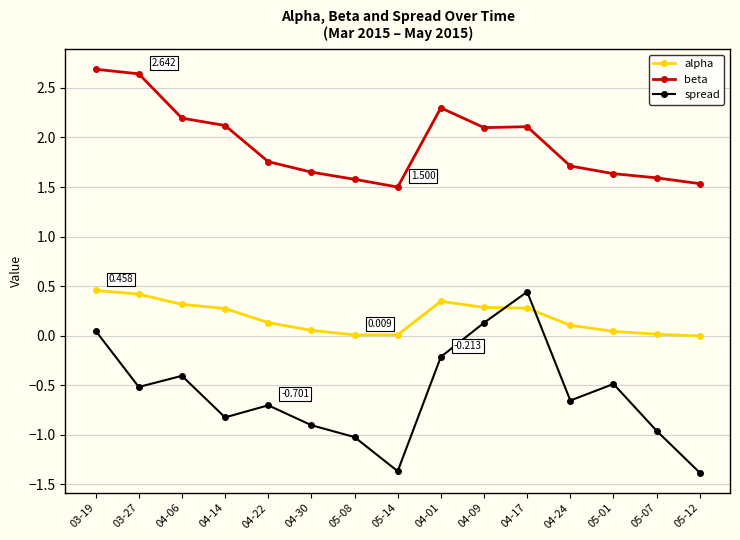

What is the label of the 4th point from the right?

04-24